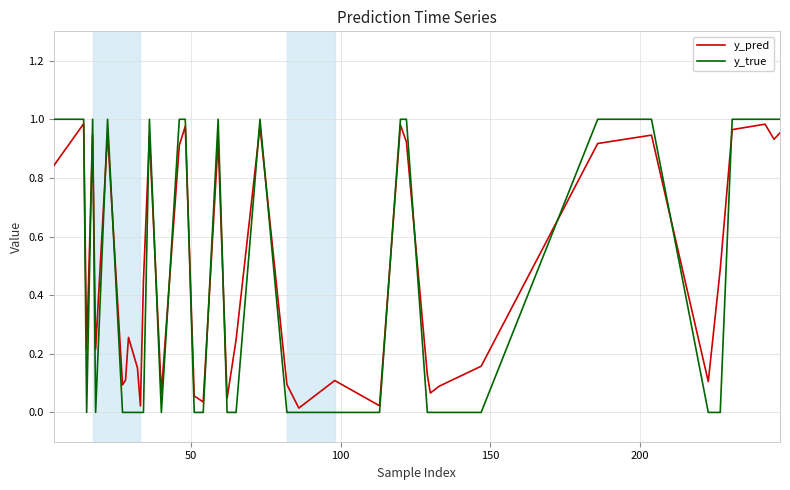

Rank the series by their average value, from lowest to highest.

y_true, y_pred